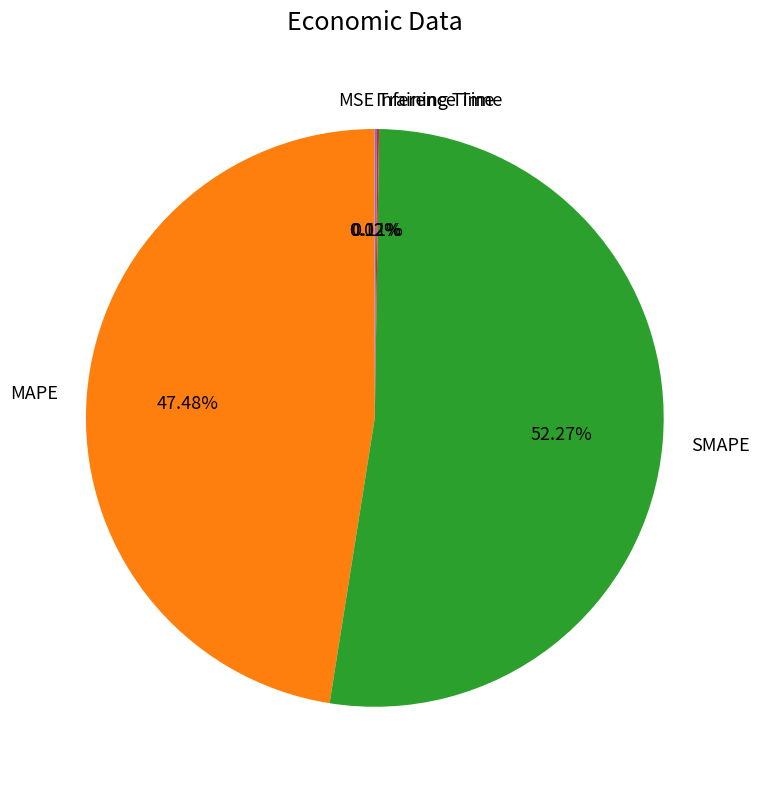

Is there a majority slice in this chart?

Yes